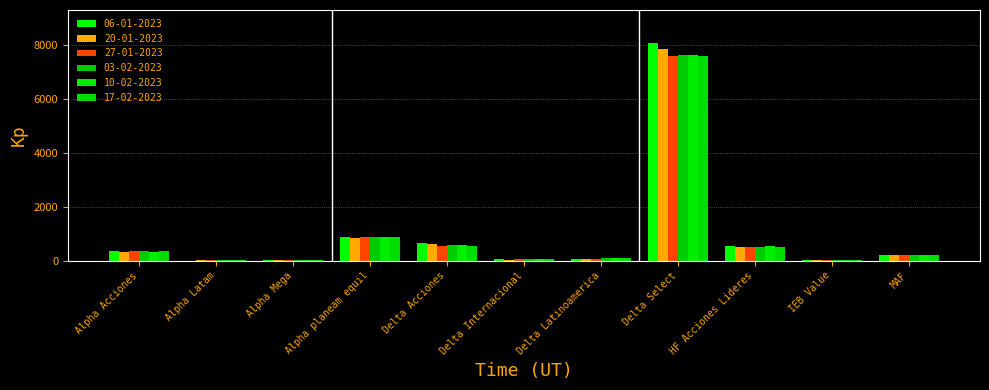

At Delta Acciones, list the series in order from smallest to largest.

17-02-2023, 27-01-2023, 10-02-2023, 03-02-2023, 20-01-2023, 06-01-2023